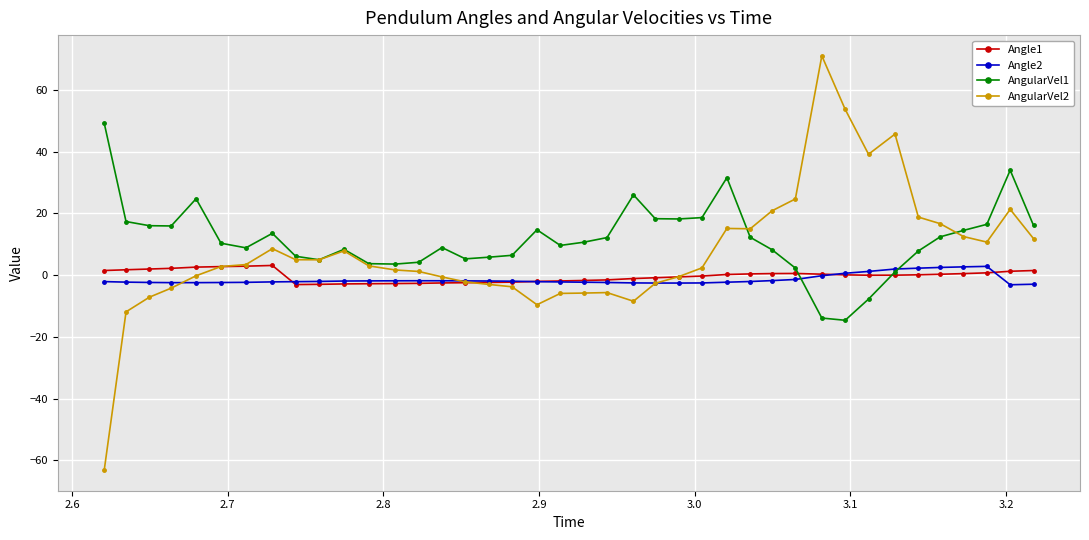

How many series are shown in this chart?

4